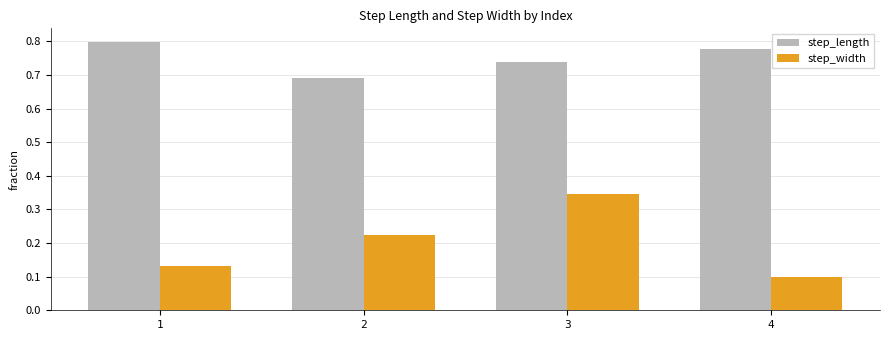

Which series has the widest spread of values?

step_width